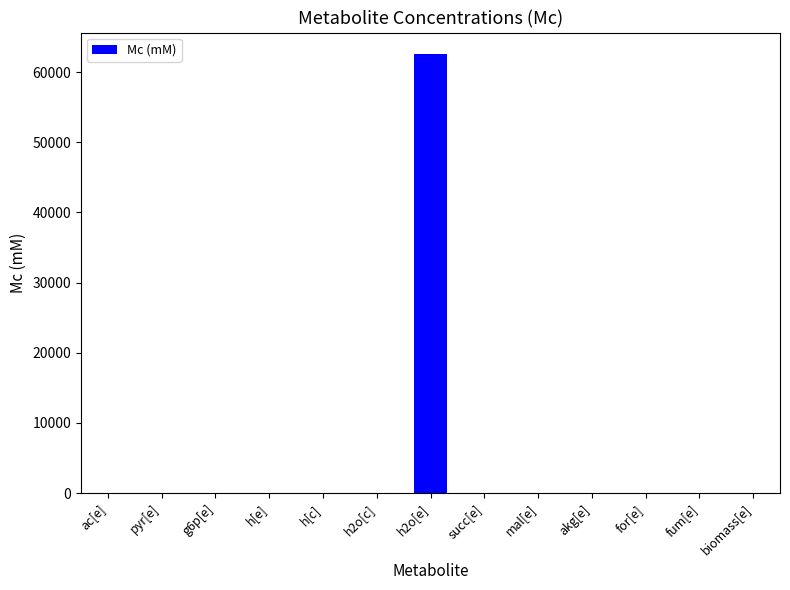

Is it true that the value at pyr[e] is 0.0?

True